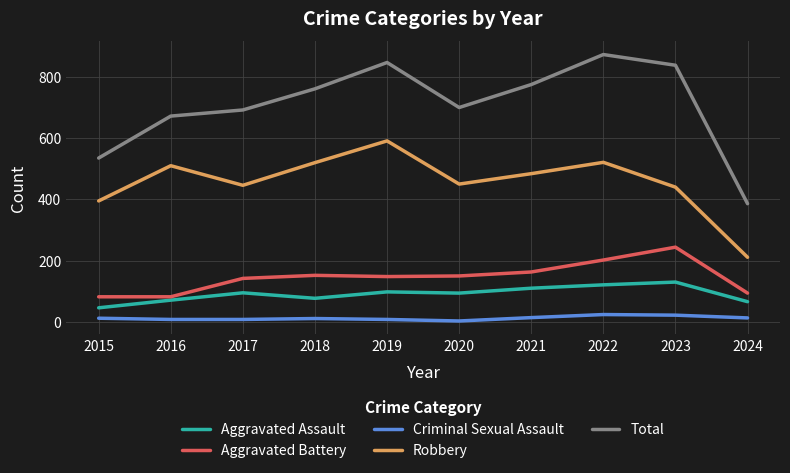

Which series has the largest total across all categories?

Total